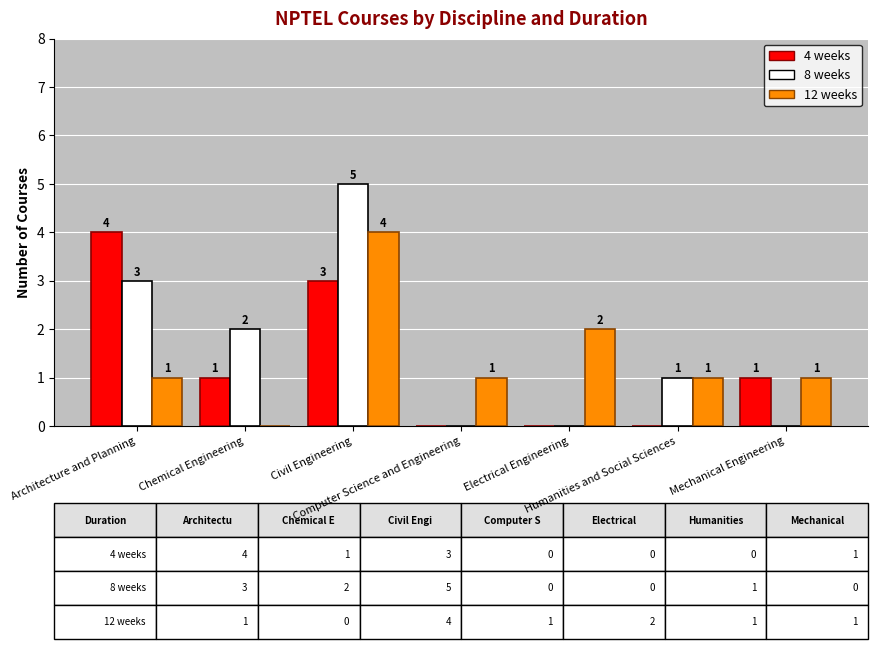

Which series has the largest total across all categories?

8 weeks